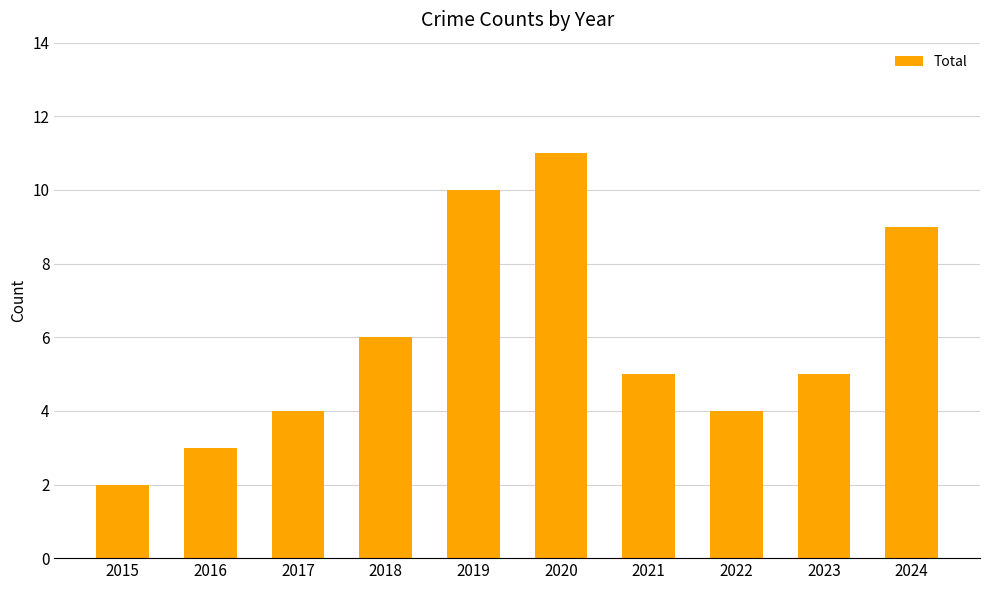

Reading left to right, extract all data points from this chart.

2015=2	2016=3	2017=4	2018=6	2019=10	2020=11	2021=5	2022=4	2023=5	2024=9